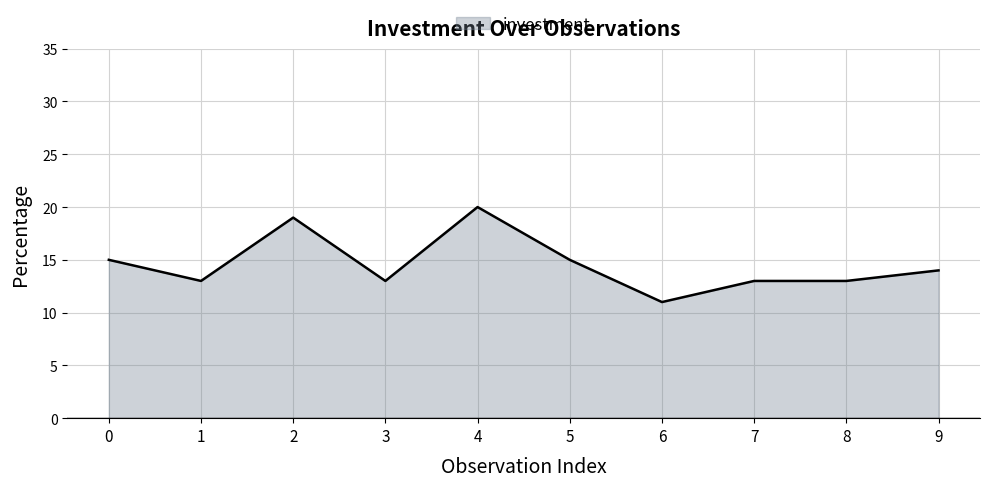

The chart shows a value of 20 at 9. True or false?

False